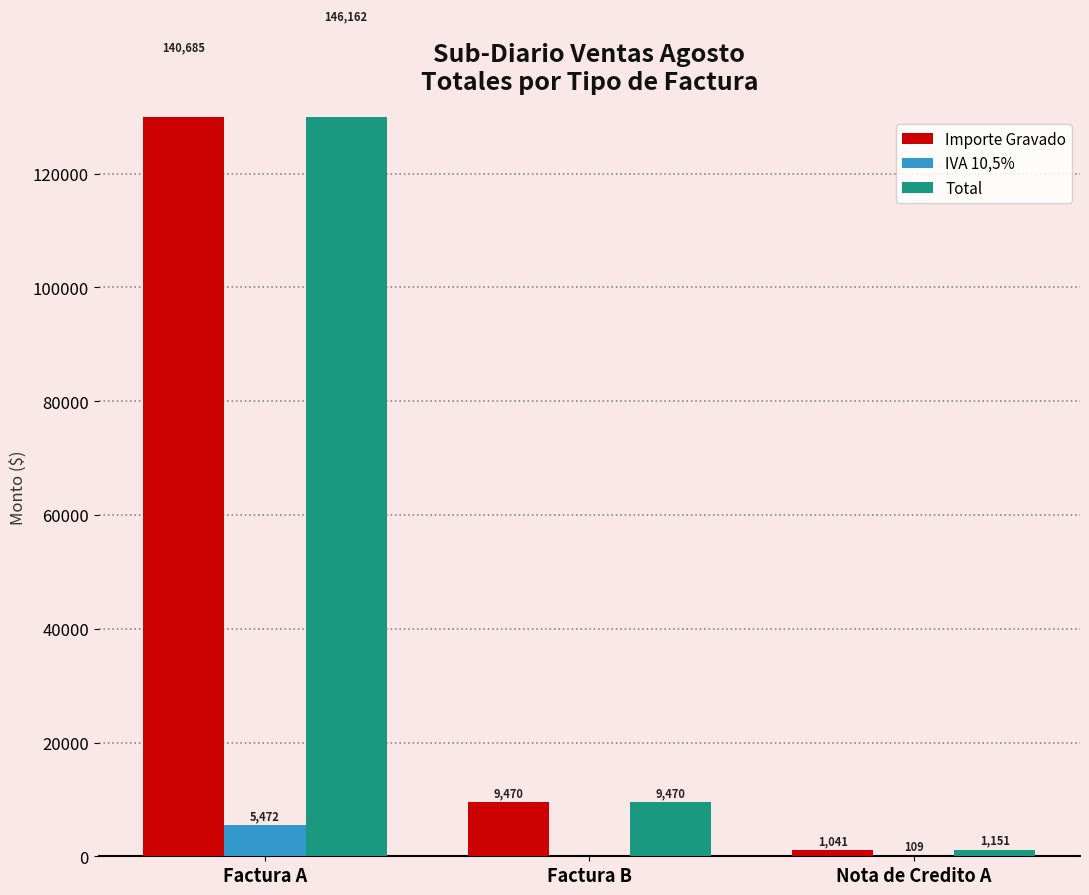

Reading left to right, extract all data points from this chart.

Importe Gravado: 140685.1	9469.7	1041.2
IVA 10,5%: 5472.4	0.0	109.3
Total: 146162.3	9469.7	1150.6